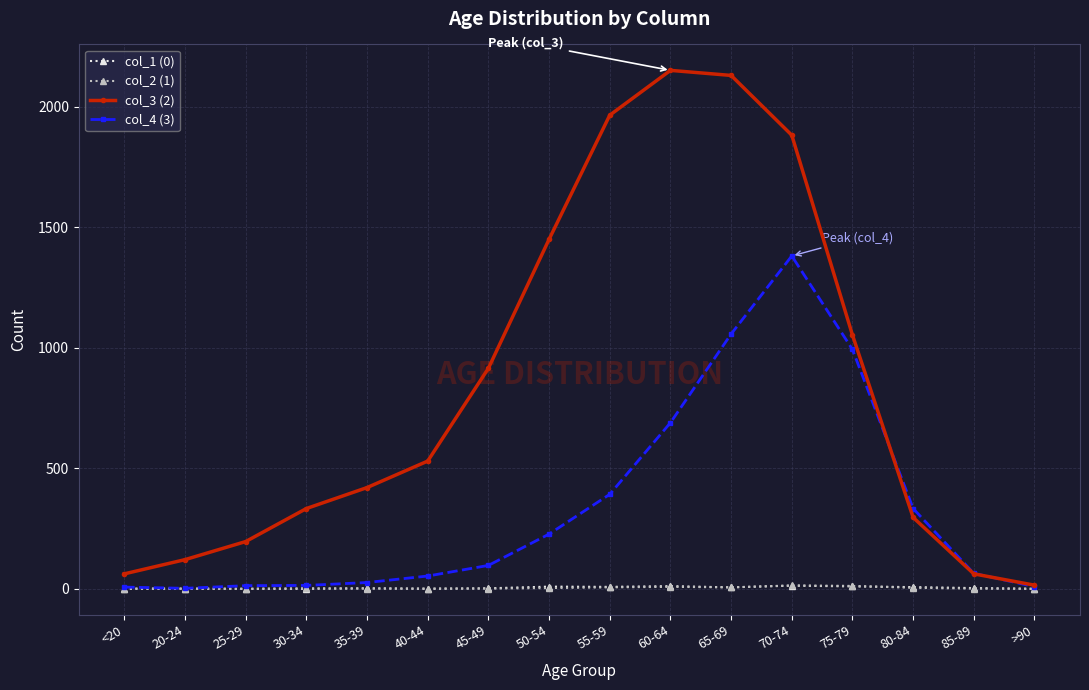

How many distinct data groups are displayed?

4